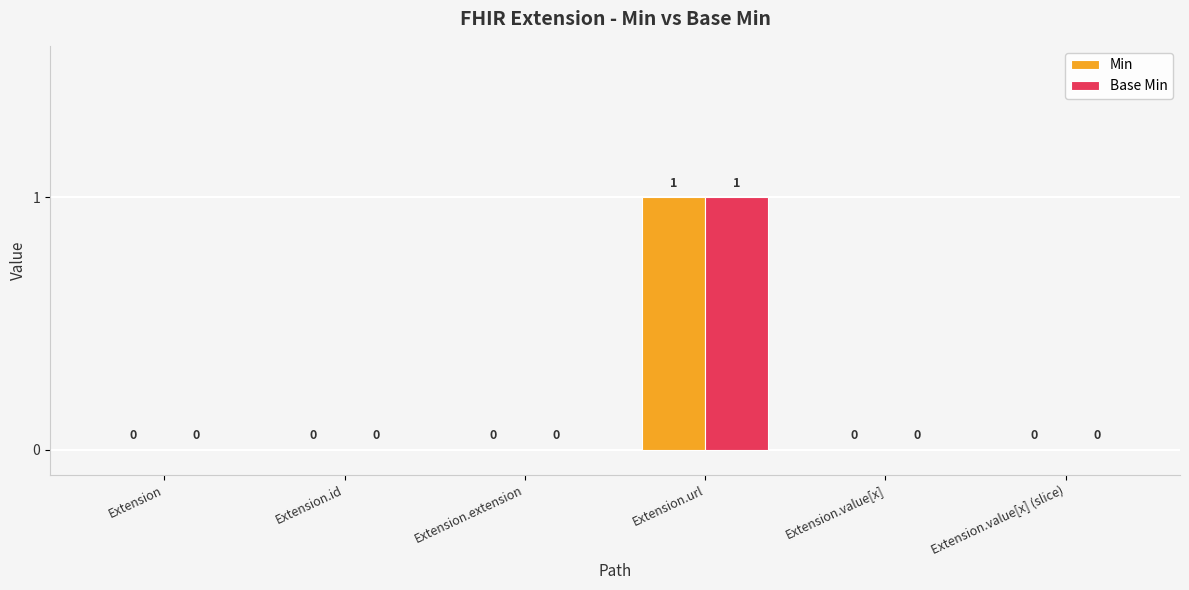

At which category is the sum across all series the highest?

Extension.url